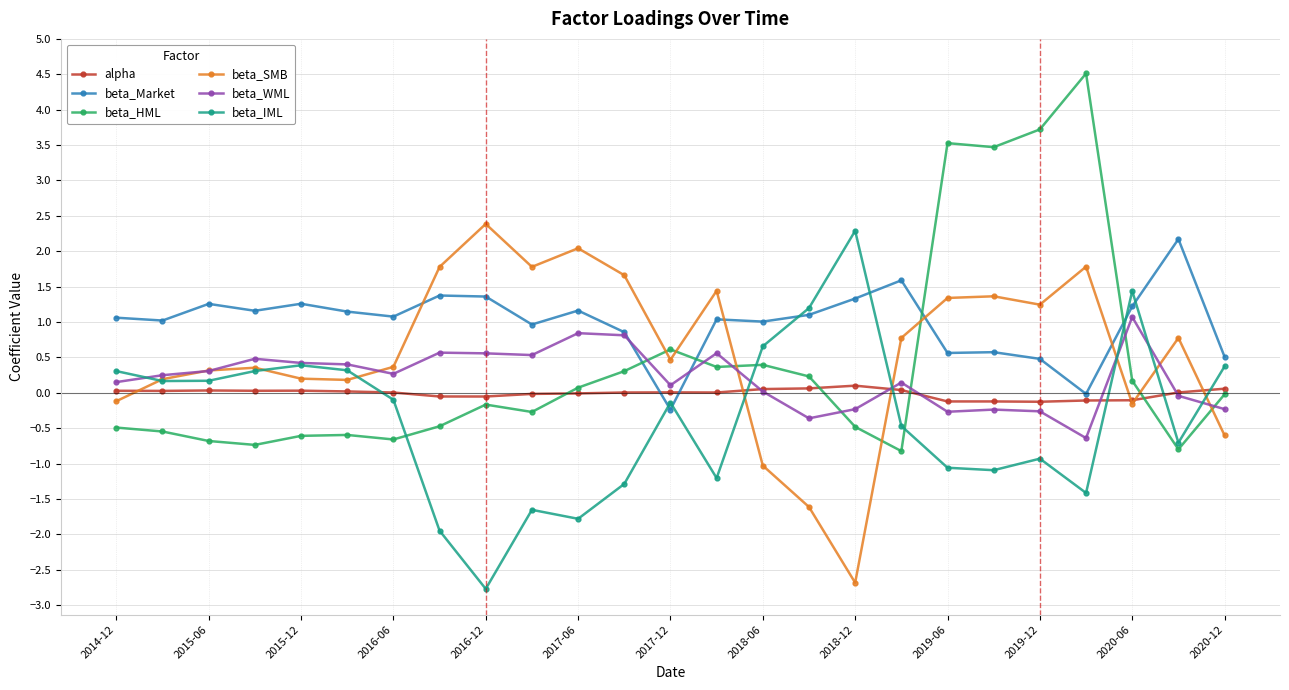

How many lines are shown in the chart?

6